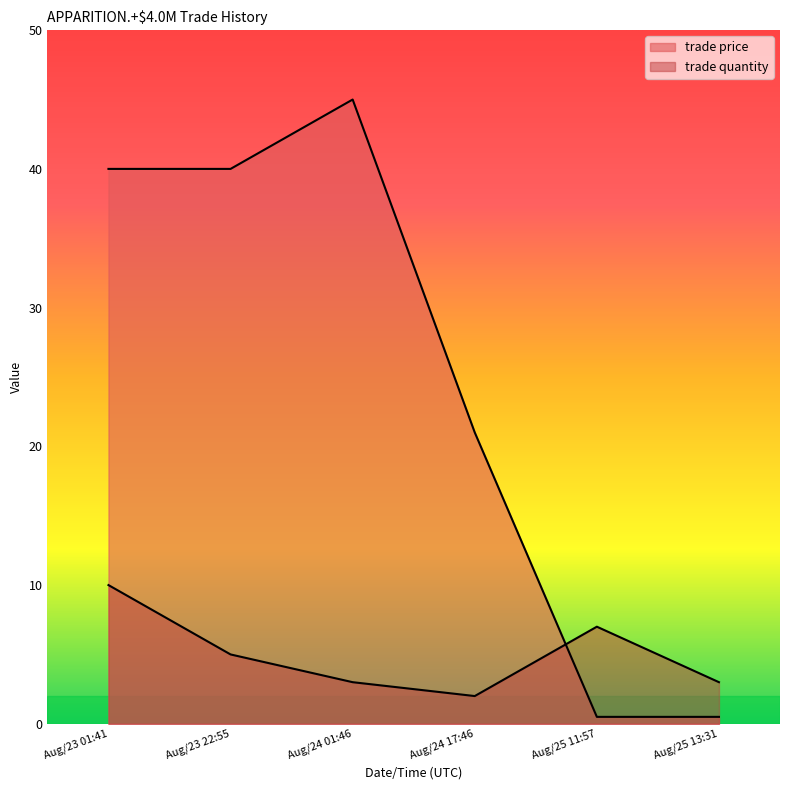

What is the difference between the maximum and minimum values in the trade price series?

44.5